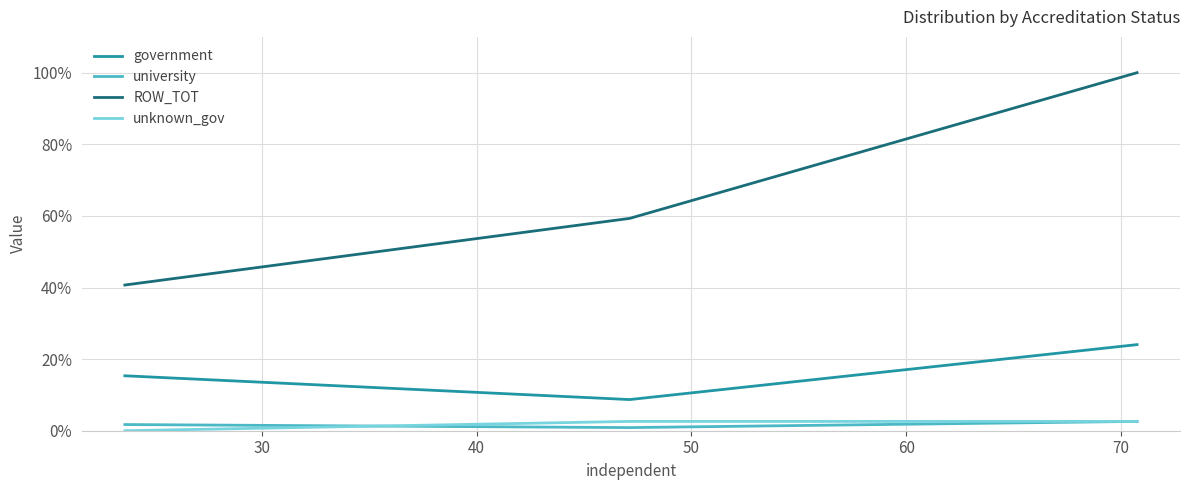

What is the maximum value shown in the chart?

100.0